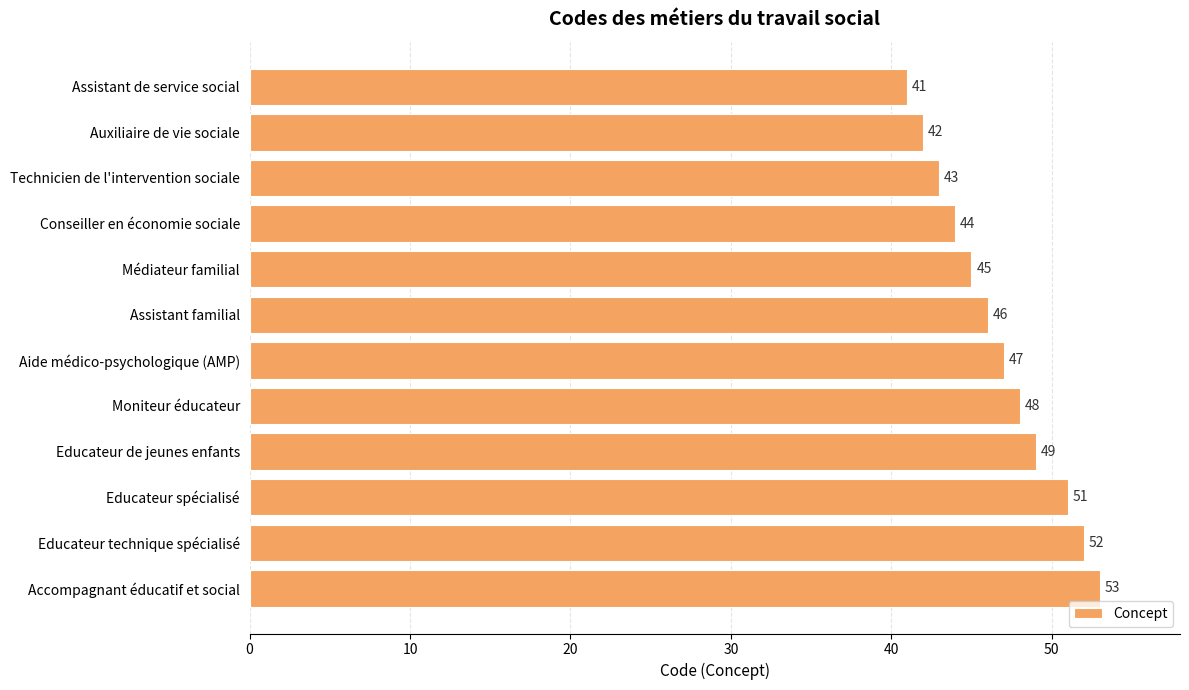

List the labels in order of value, largest first.

Accompagnant éducatif et social, Educateur technique spécialisé, Educateur spécialisé, Educateur de jeunes enfants, Moniteur éducateur, Aide médico-psychologique (AMP), Assistant familial, Médiateur familial, Conseiller en économie sociale, Technicien de l'intervention sociale, Auxiliaire de vie sociale, Assistant de service social